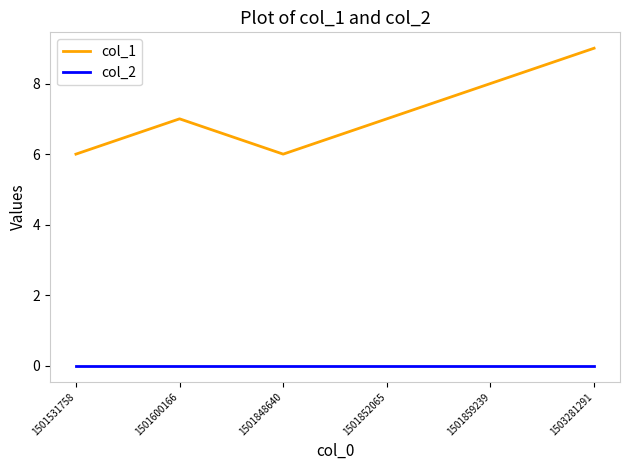

Reading left to right, list all the values displayed in this chart.

col_1: 1501531758=6	1501600166=7	1501848640=6	1501852065=7	1501859239=8	1503281291=9
col_2: 1501531758=0	1501600166=0	1501848640=0	1501852065=0	1501859239=0	1503281291=0